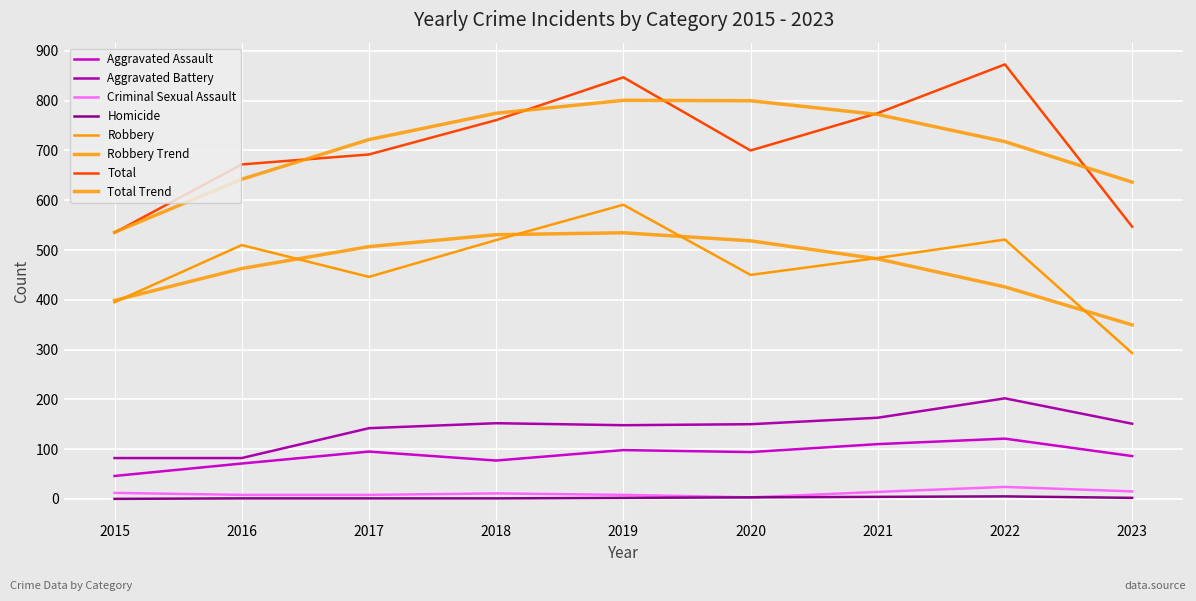

What is the highest value of the Total series?

873.0